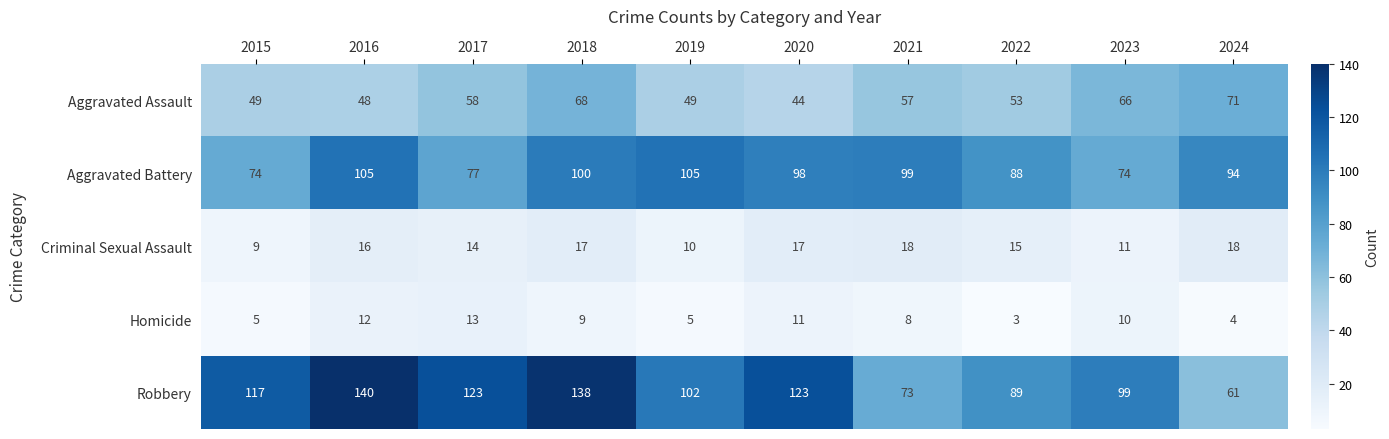

What value does the Homicide series have at 2021?

8